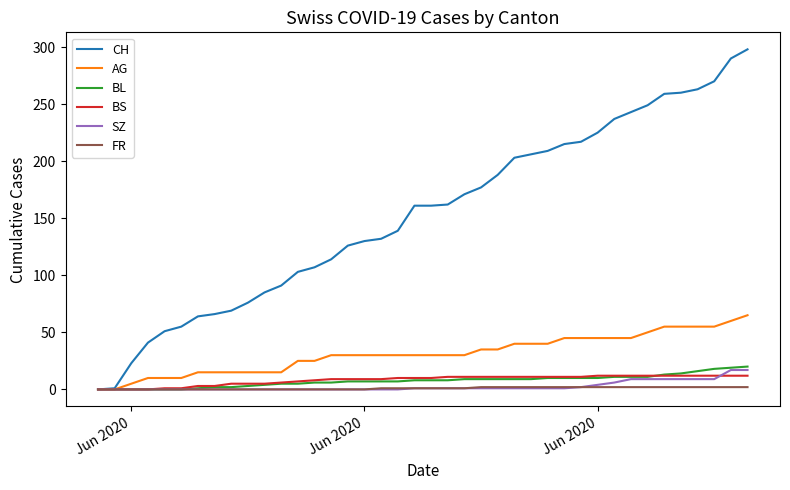

How many series are shown in this chart?

6